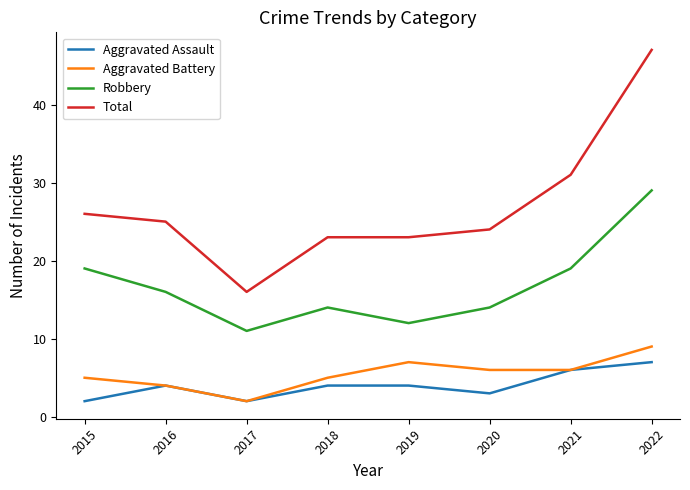

True or false: Robbery and Aggravated Assault cross at least once.

False